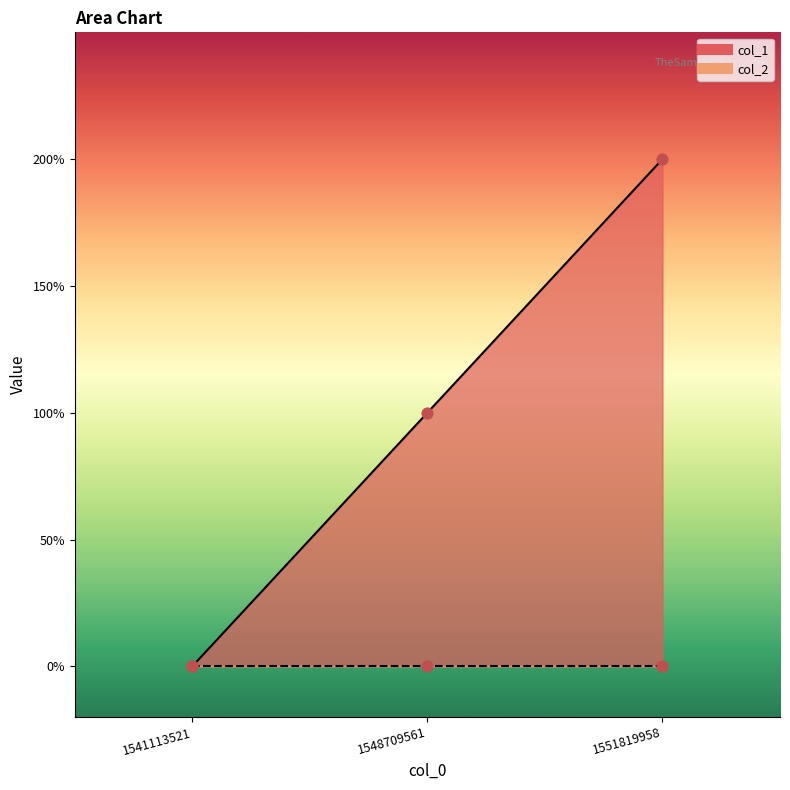

Which has a higher value, 1541113521 or 1551819958?

1551819958